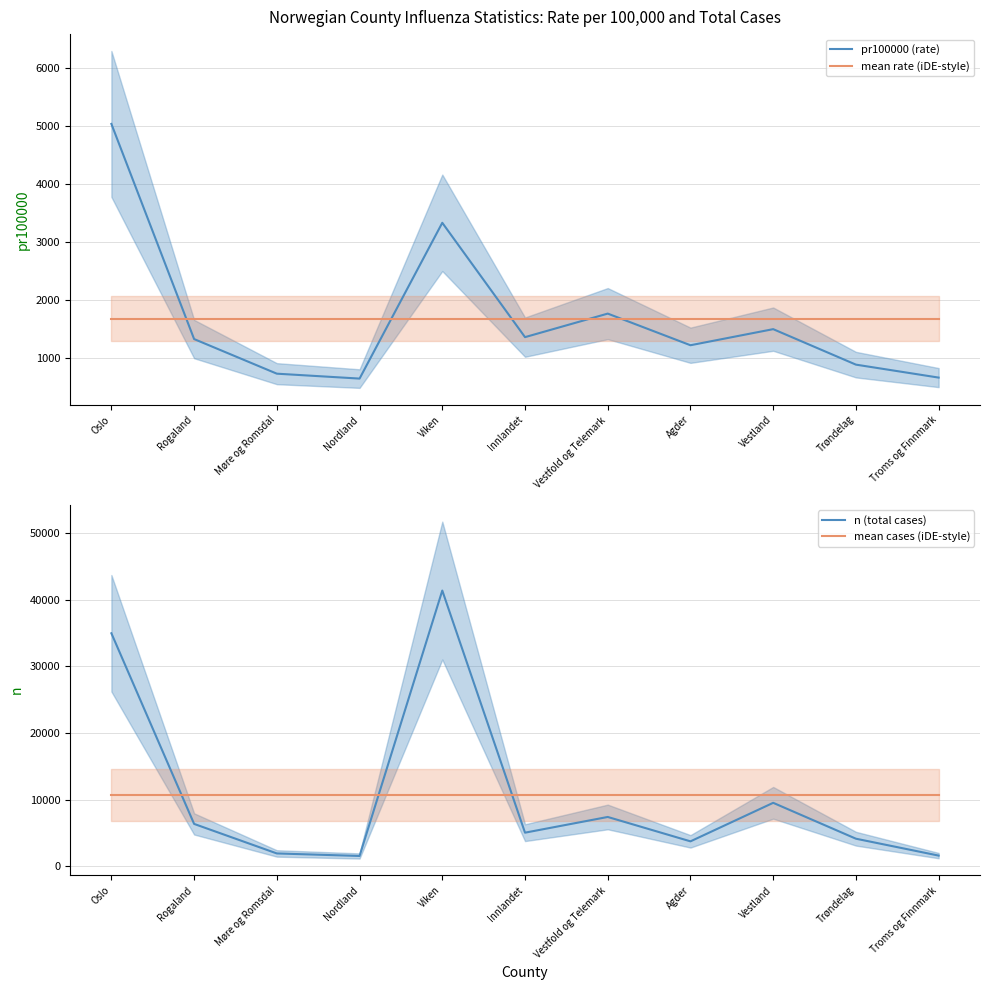

Reading left to right, extract all data points from this chart.

pr100000 (rate): 5040.4	1324.7	726.9	642.1	3332.7	1357.9	1764.4	1218.0	1495.9	883.1	659.2
mean rate (iDE-style): 1676.8	1676.8	1676.8	1676.8	1676.8	1676.8	1676.8	1676.8	1676.8	1676.8	1676.8
n (total cases): 34955.0	6357.0	1928.0	1549.0	41364.0	5043.0	7400.0	3742.0	9522.0	4139.0	1604.0
mean cases (iDE-style): 10691.2	10691.2	10691.2	10691.2	10691.2	10691.2	10691.2	10691.2	10691.2	10691.2	10691.2